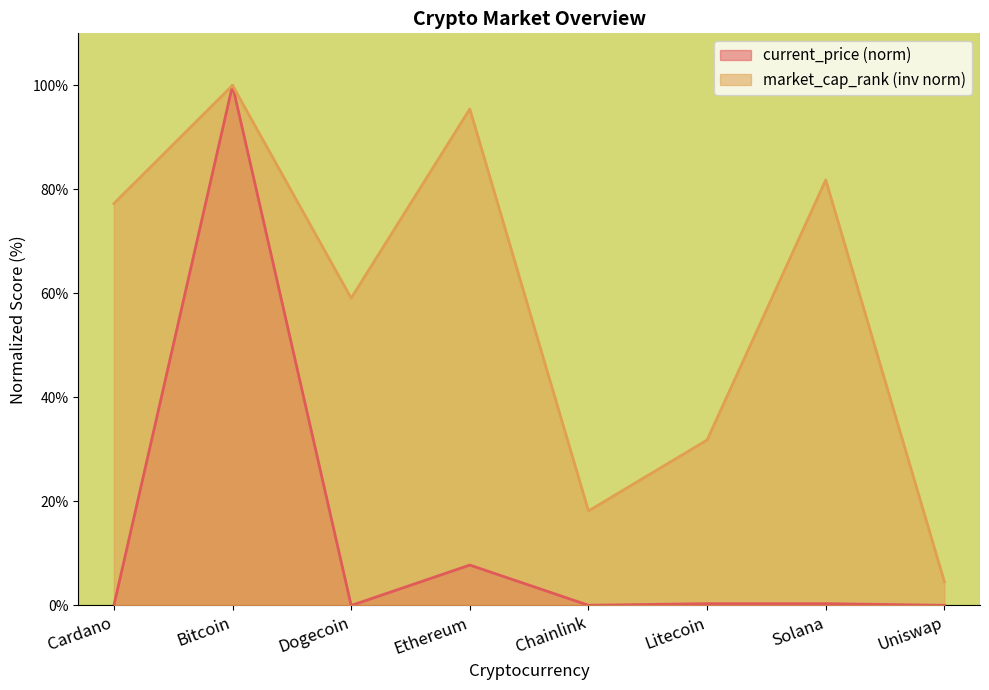

List the series in order of their overall mean, highest first.

market_cap_rank (inv norm), current_price (norm)